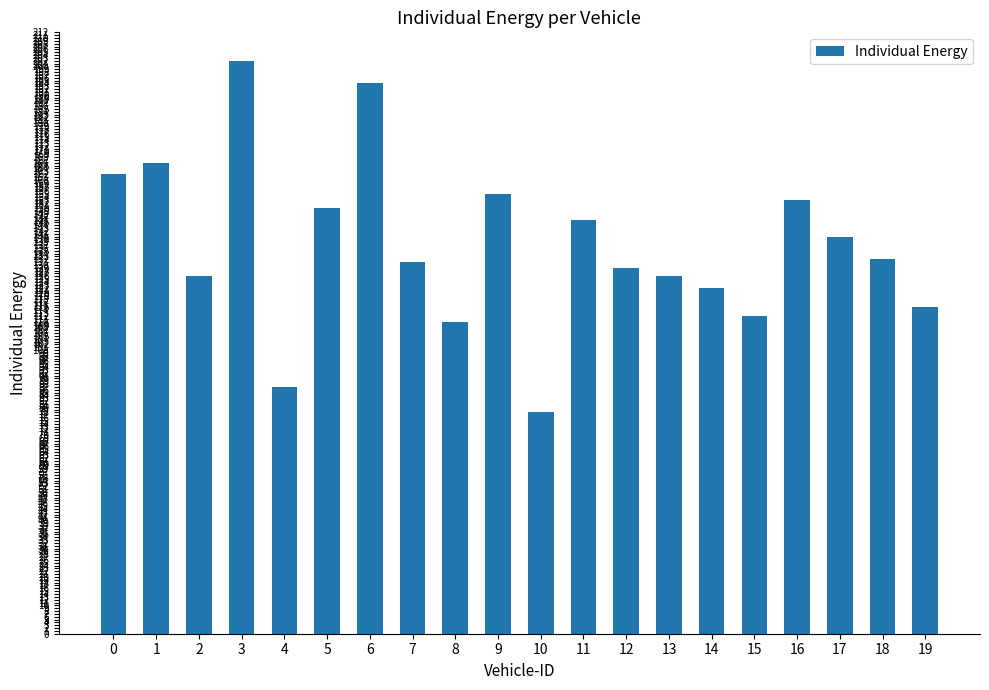

What is the minimum value shown in the chart?

78